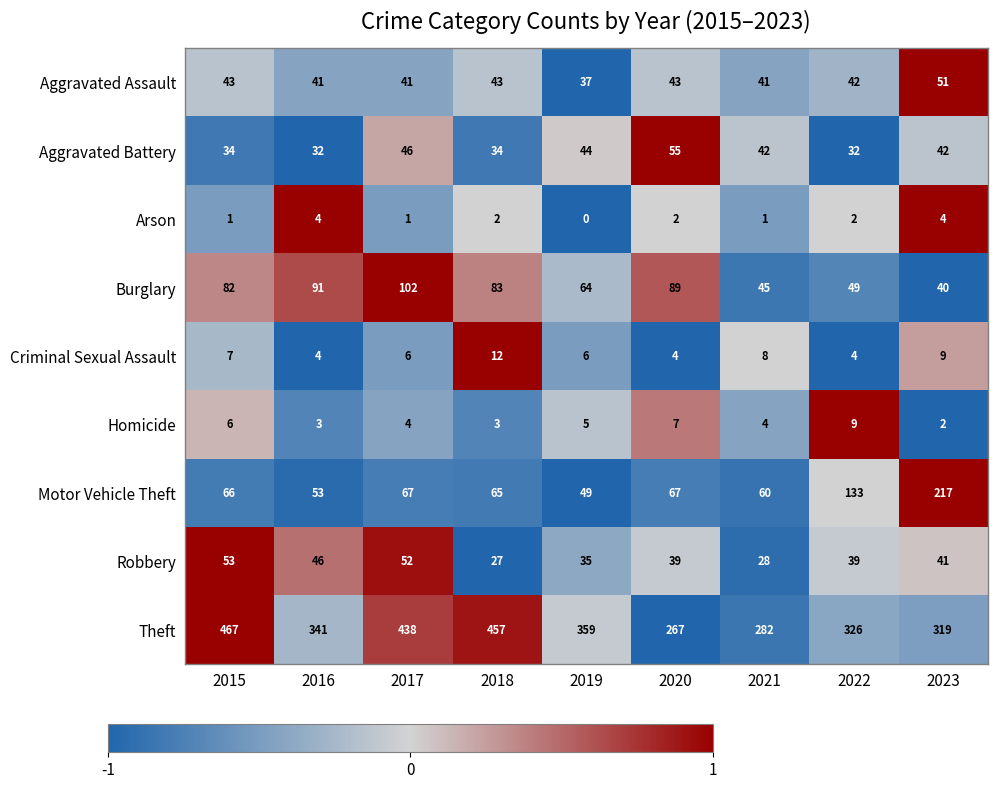

Where does the Aggravated Battery series first go above 42?

2017